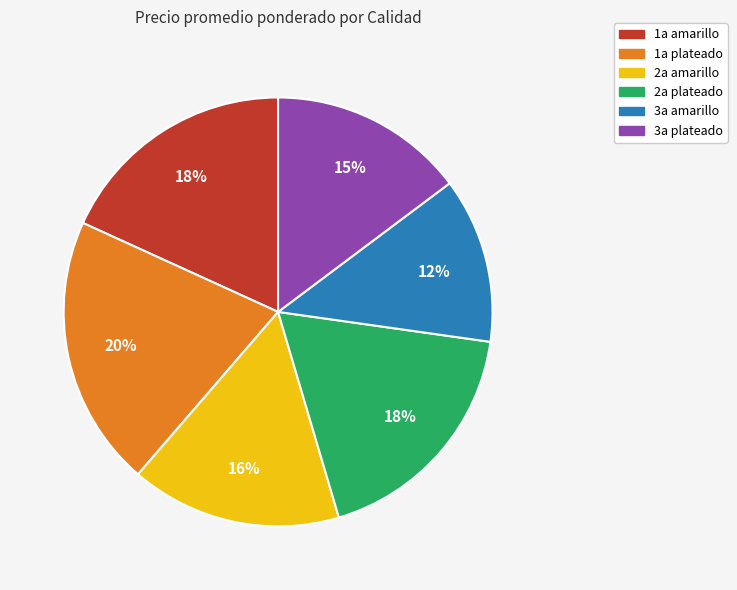

Does any single category account for the majority?

No